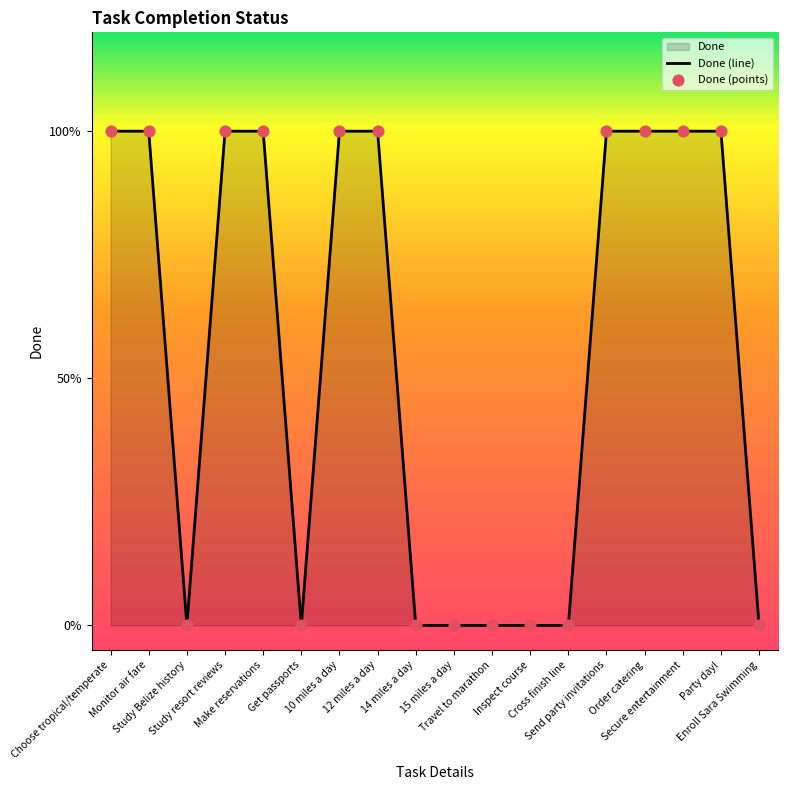

Which series has the largest Y range (max minus min)?

Done (line)